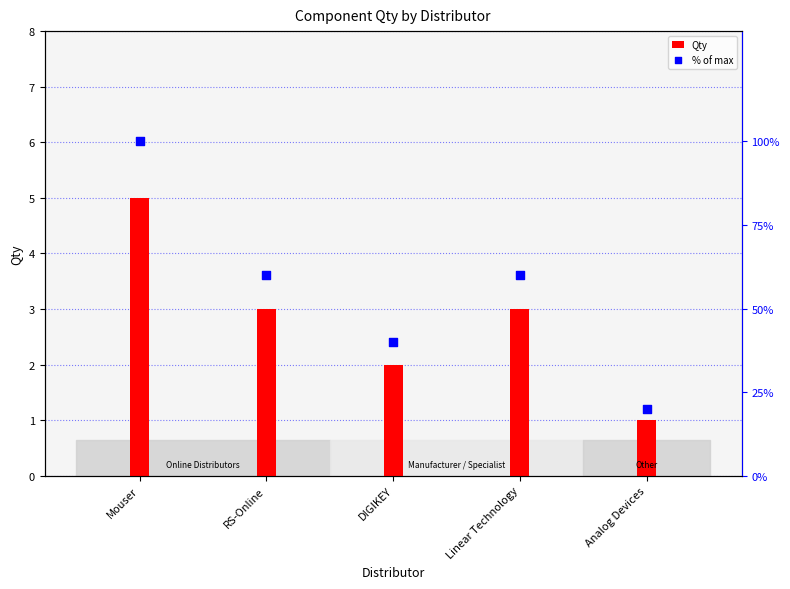

Which series contains the highest Y value?

% of max